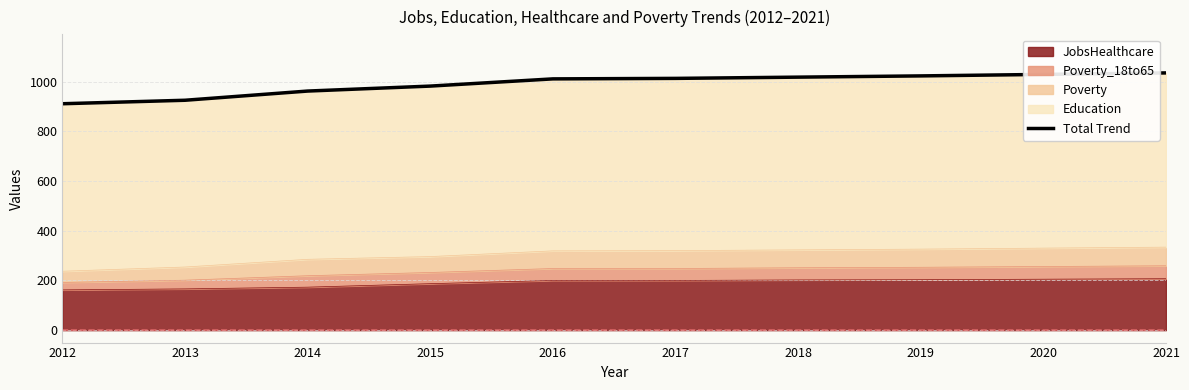

Between 2019 and 2012, which is larger?

2019